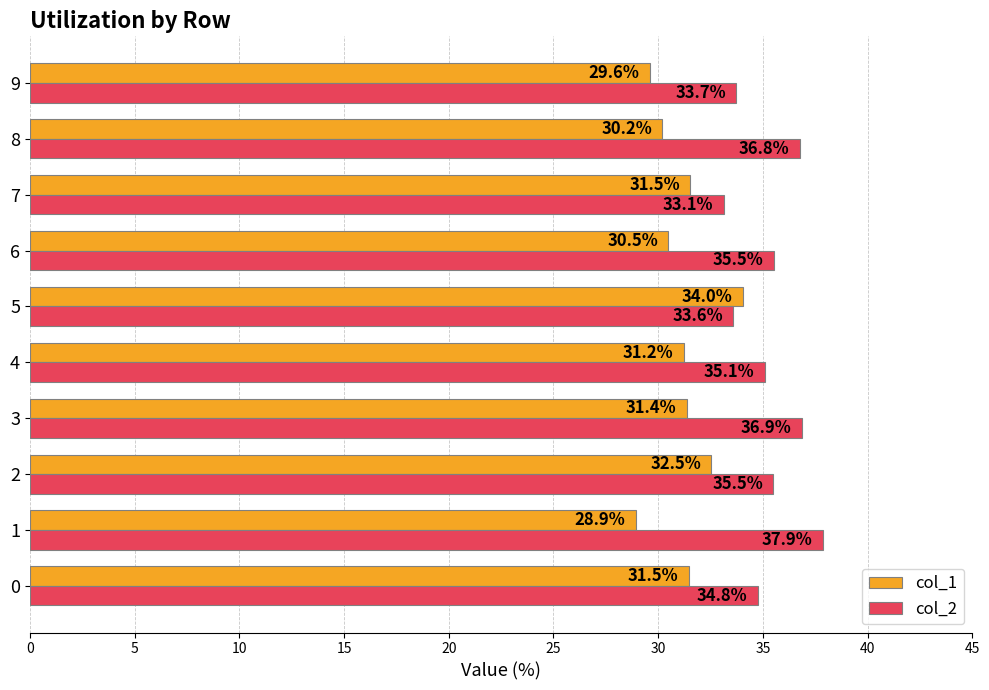

What is the greatest value displayed?

37.9